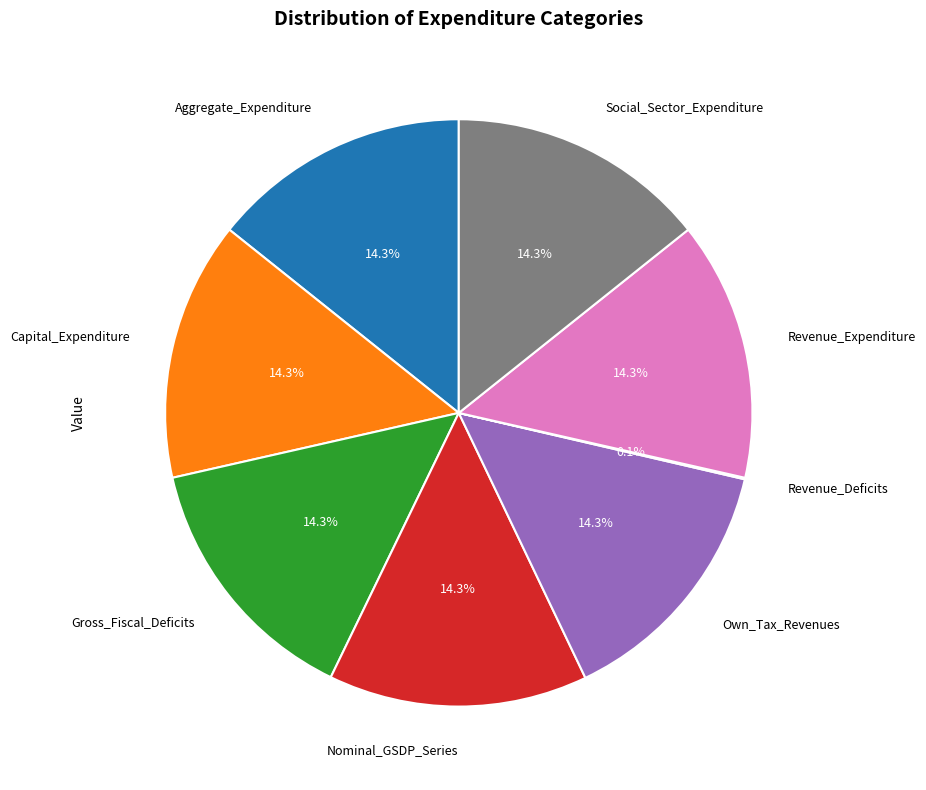

What percentage is NOT represented by Social_Sector_Expenditure?

85.7%